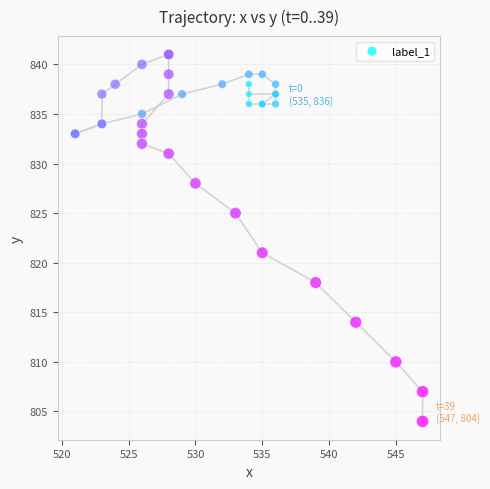

What Y value in the scatter plot is closest to 822?

821